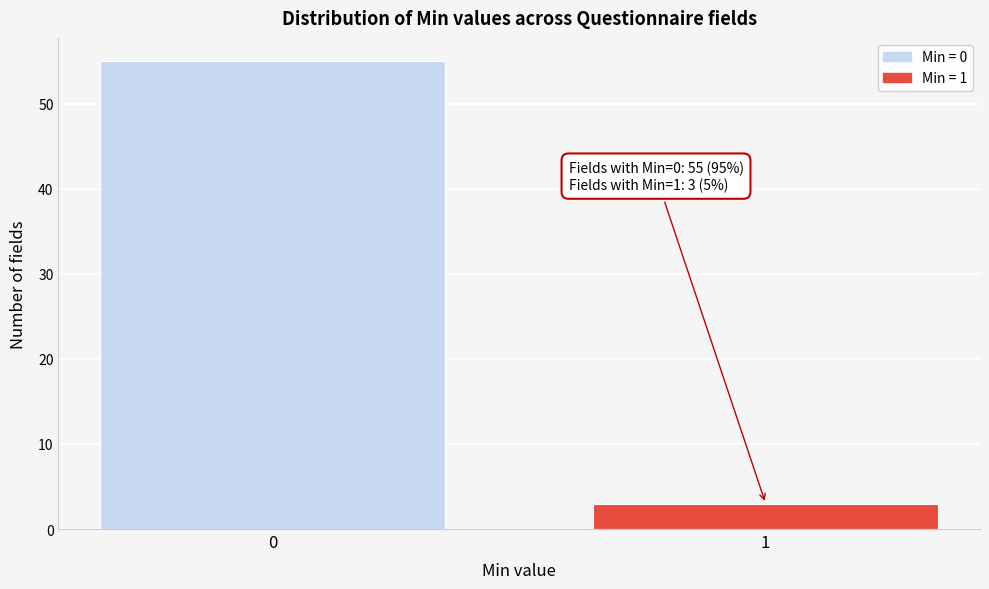

Reading right to left, extract all data points from this chart.

1=3	0=55